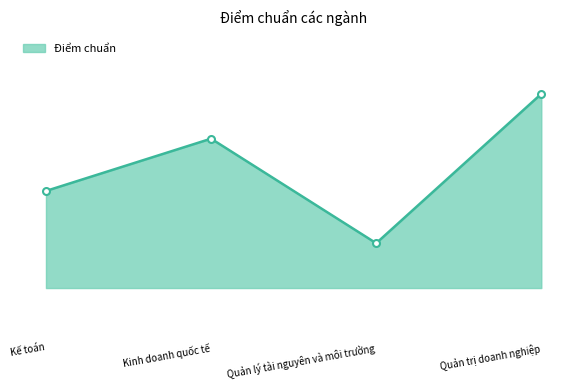

What value does the data have at Kế toán?

15.4